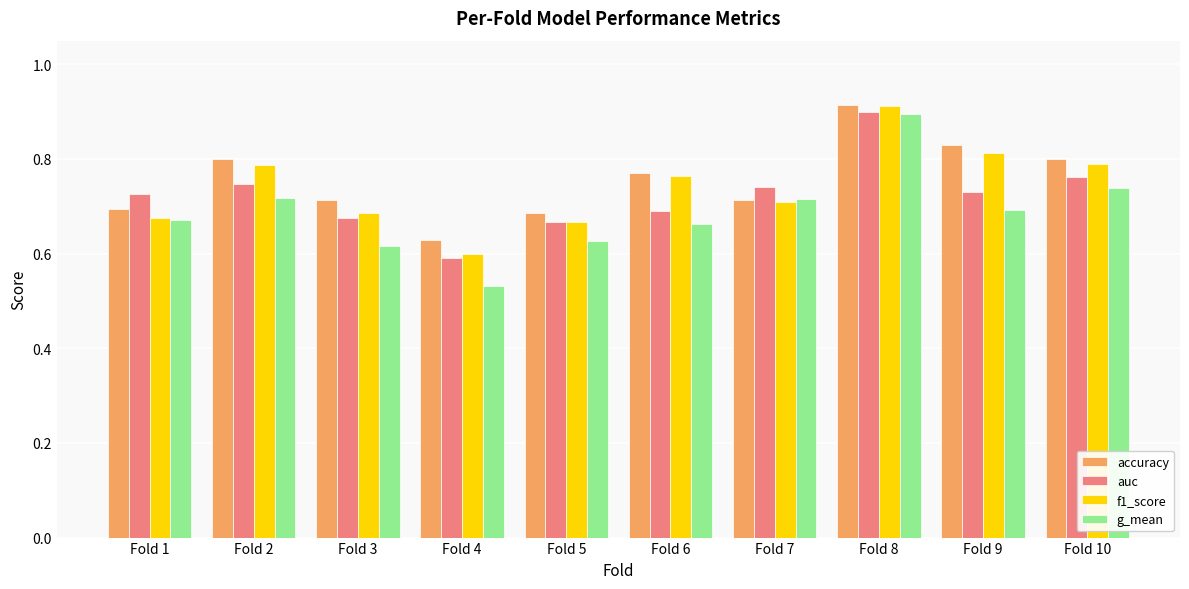

Is the value of f1_score at Fold 2 greater than the value of auc at Fold 4?

Yes